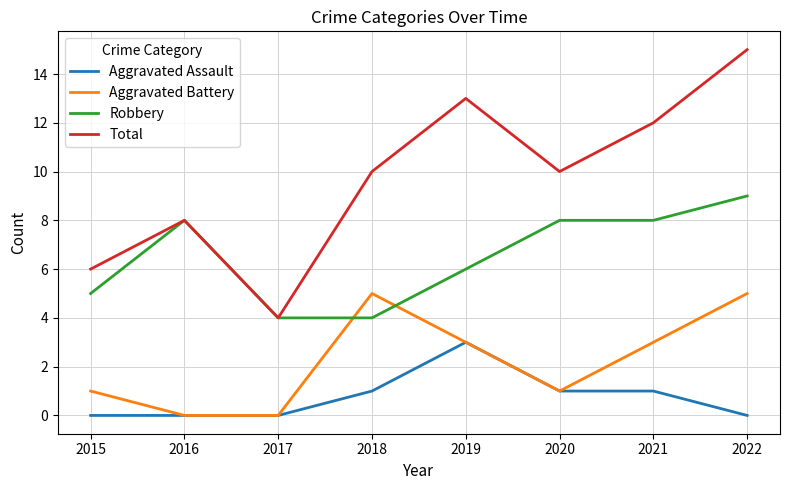

At which category is the sum across all series the highest?

2022